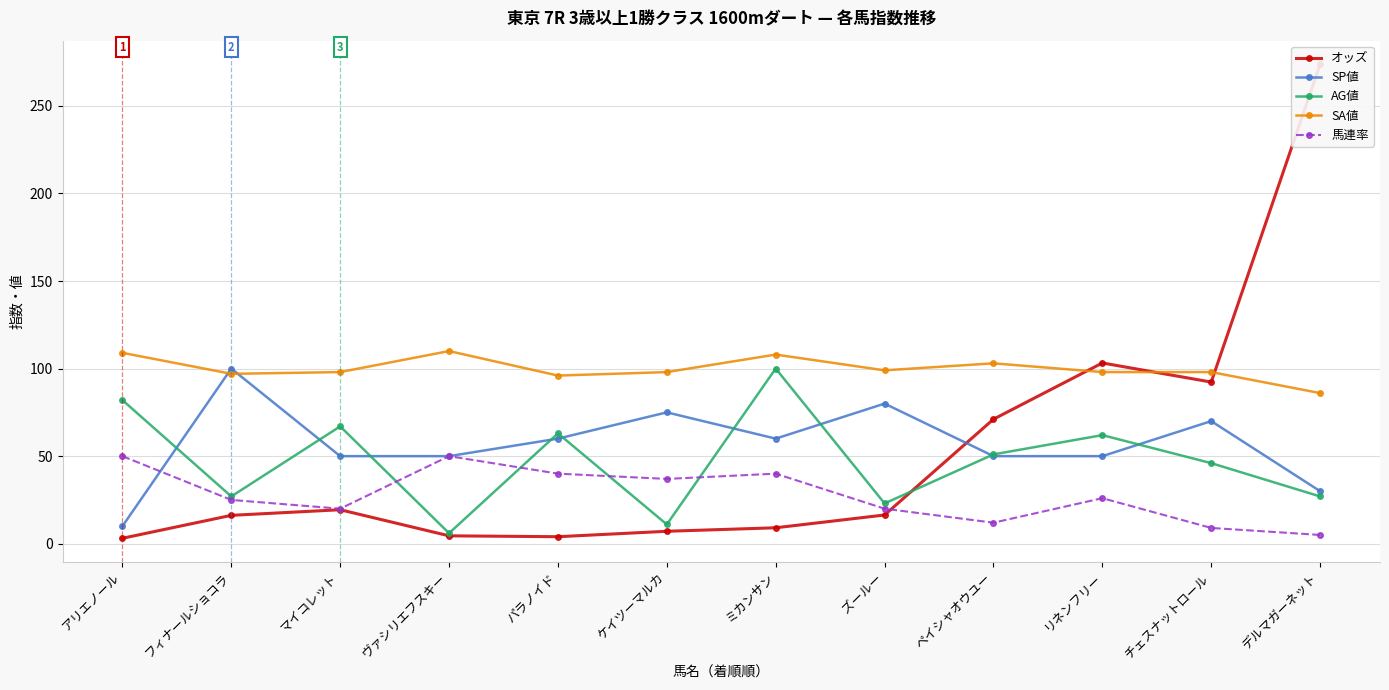

What is the label of the 9th point from the left?

ペイシャオウユー